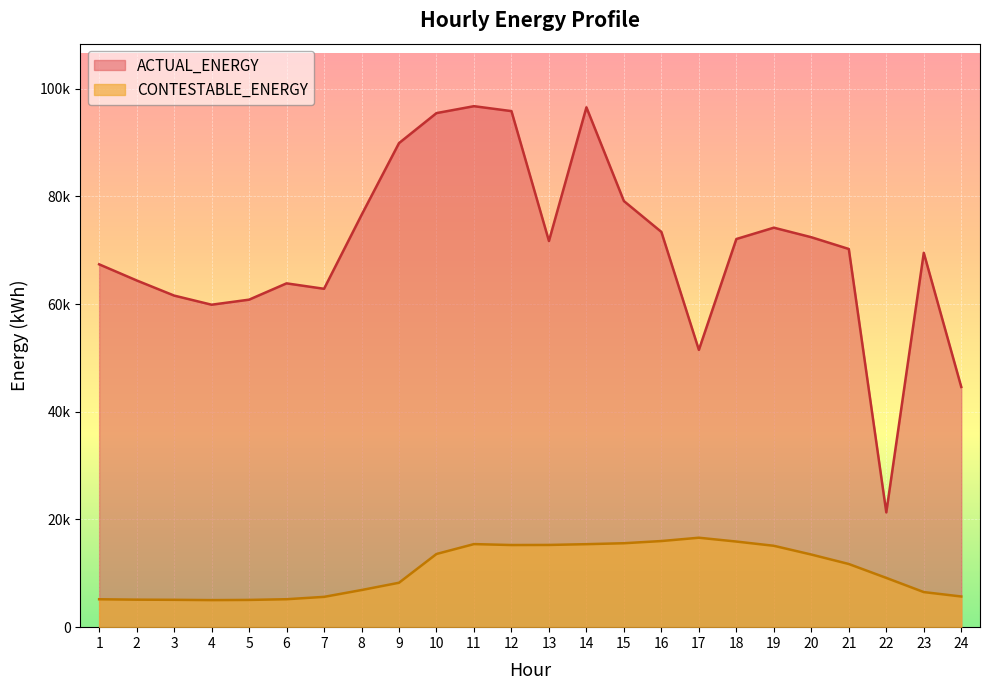

In CONTESTABLE_ENERGY, how many points are higher than both neighbors (excluding endpoints)?

2